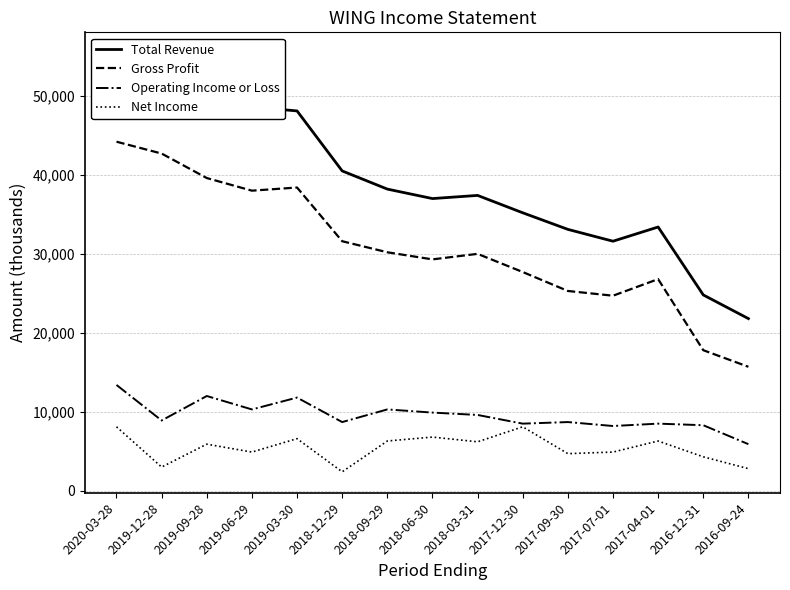

What is the sum of all Operating Income or Loss values?

143000